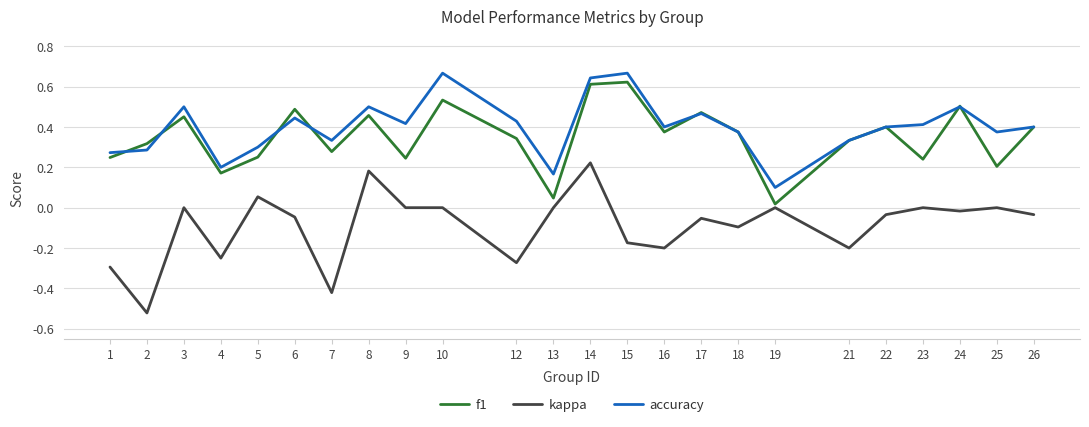

Rank the series by their maximum value, from highest to lowest.

accuracy, f1, kappa